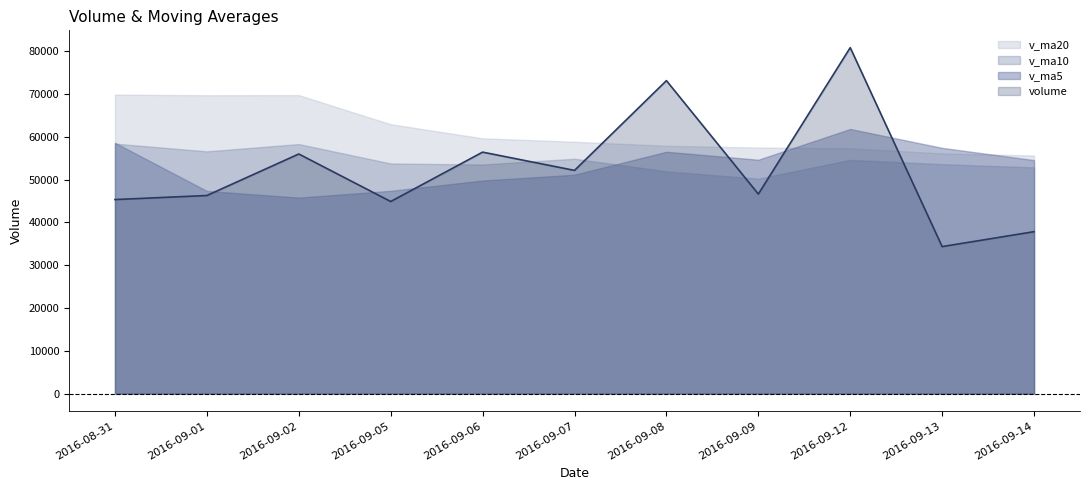

What is the value of the v_ma5 point at the 11th from the left?

54569.2